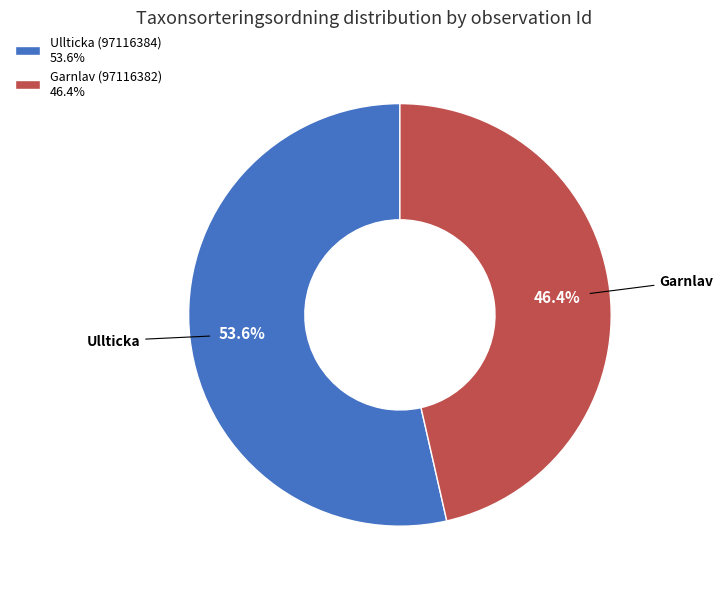

What is the smallest slice in the pie chart?

Garnlav (97116382)